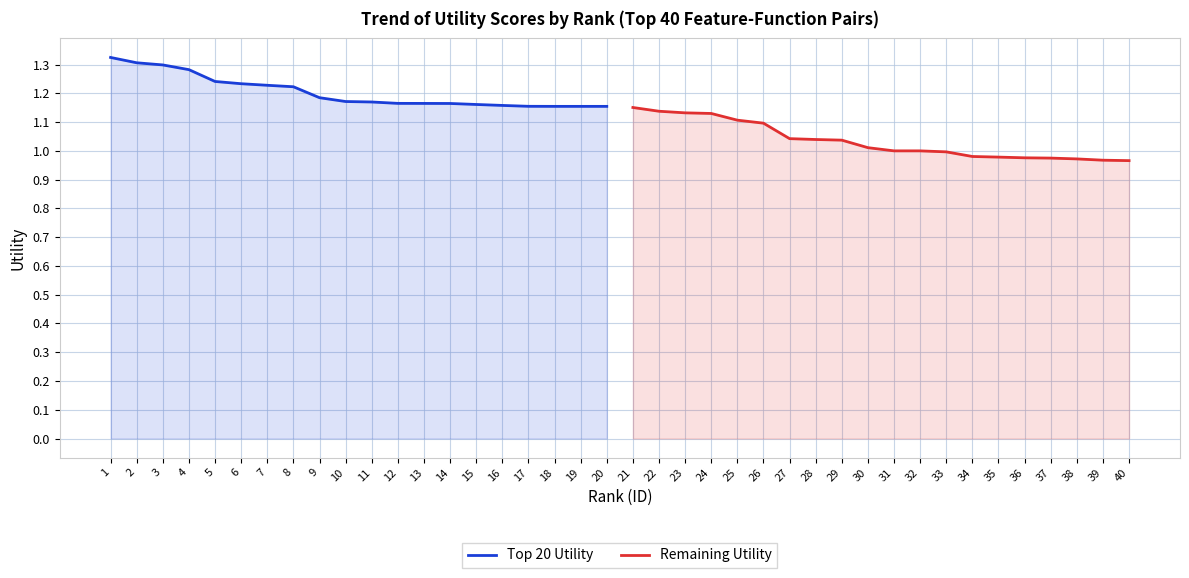

The value of Top 20 Utility at 10 is 1.8. True or false?

False